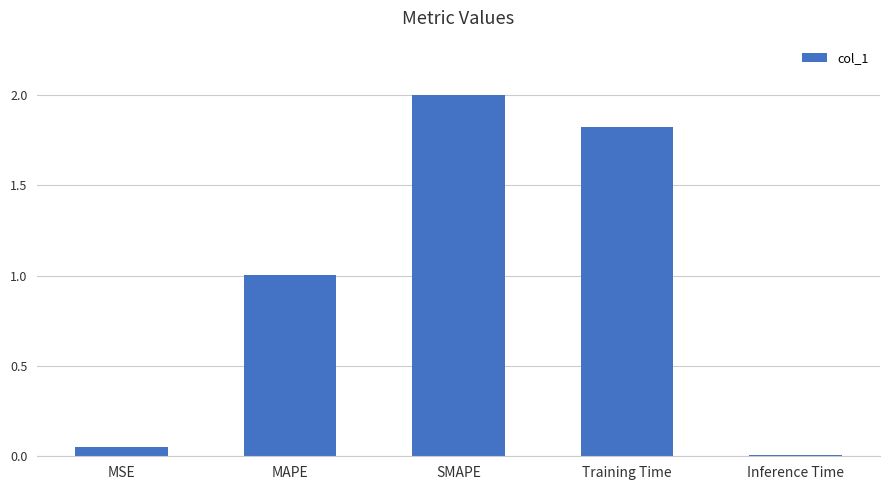

What is the label of the 1st bar from the left?

MSE